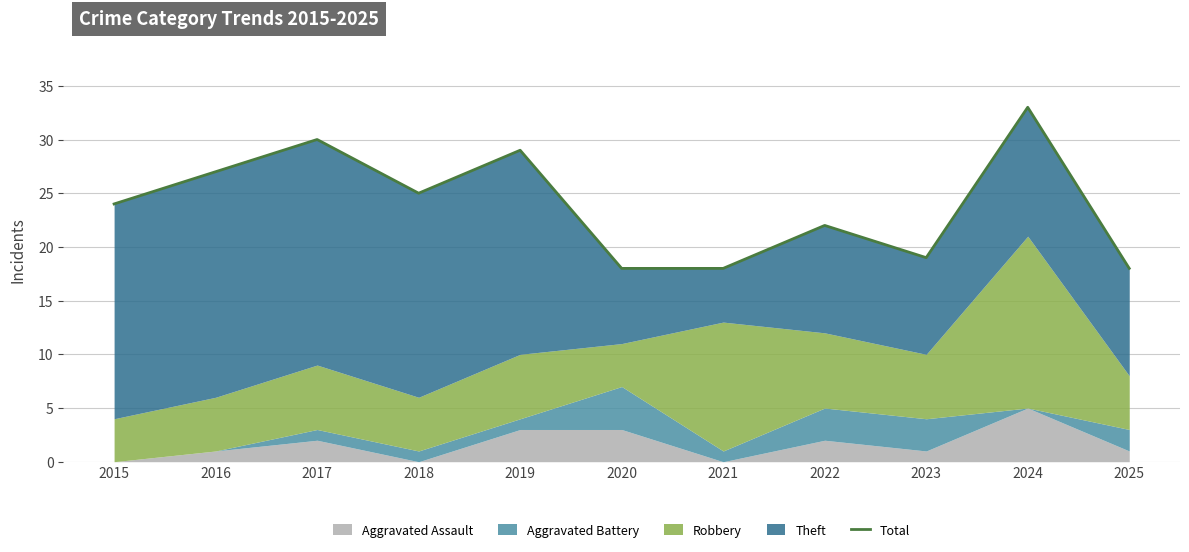

Does the chart have visible grid lines?

Yes